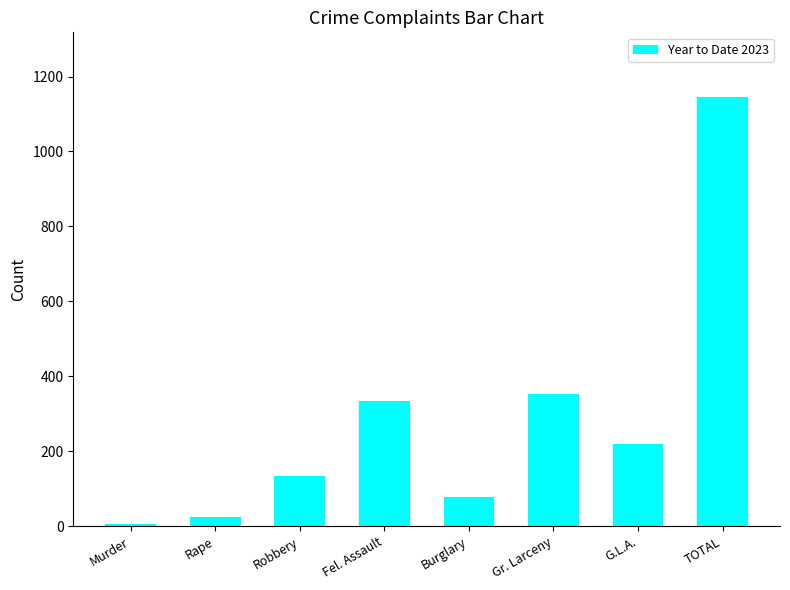

What is the label of the 6th bar from the right?

Robbery